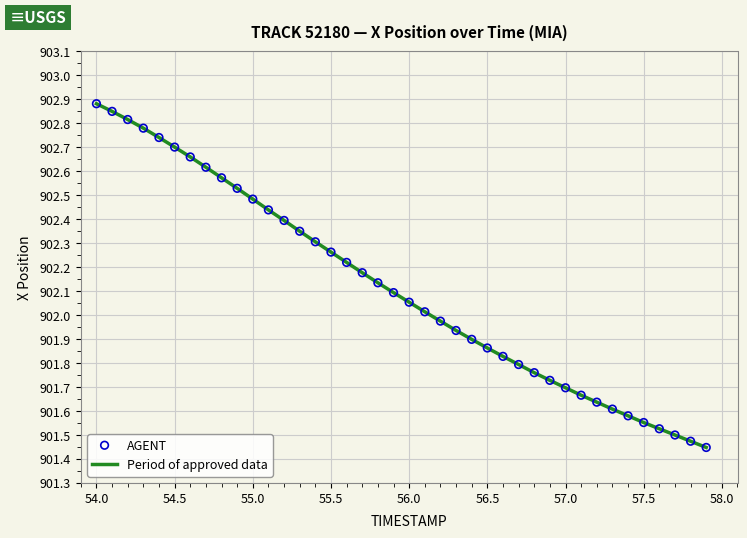

What is the difference between the maximum and minimum values?

1.4